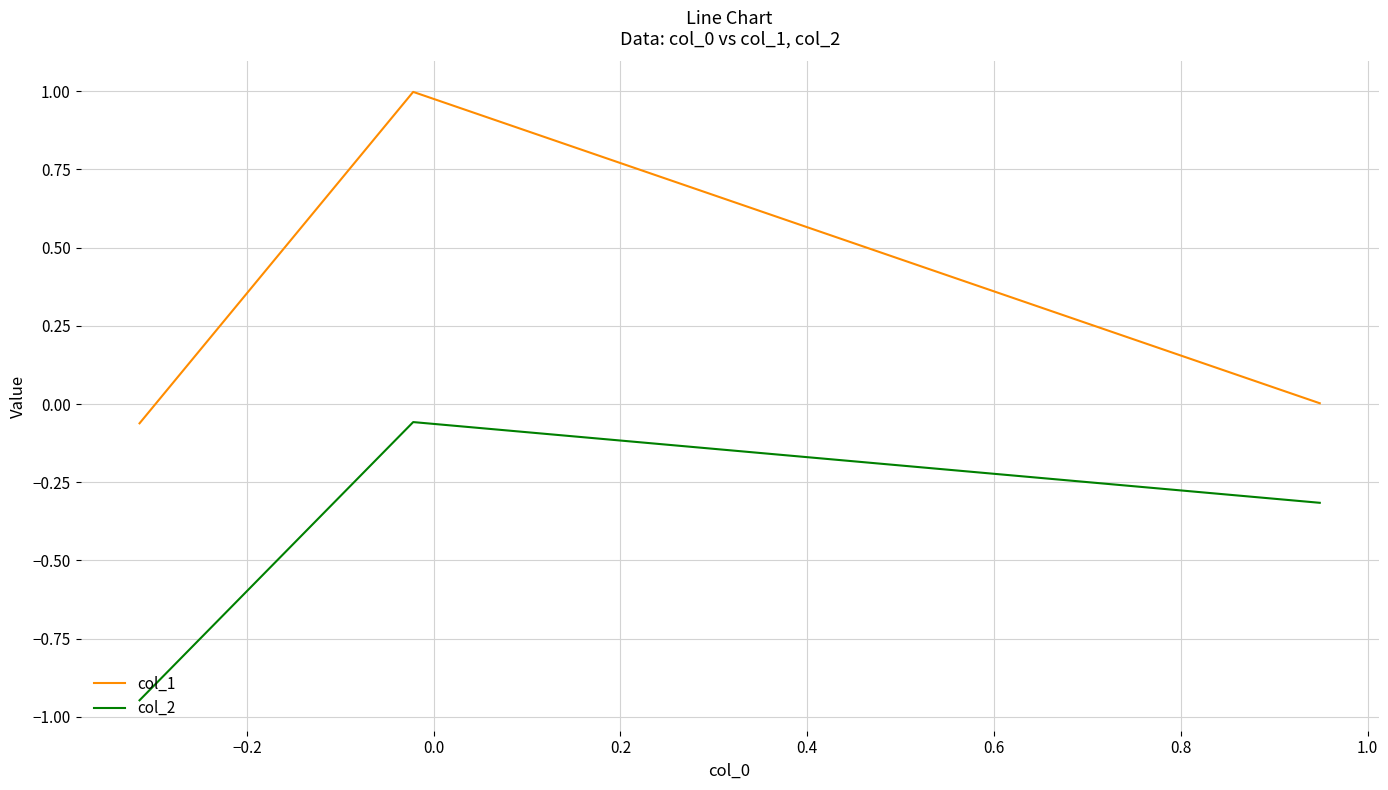

Rank the series by their maximum value, from highest to lowest.

col_1, col_2